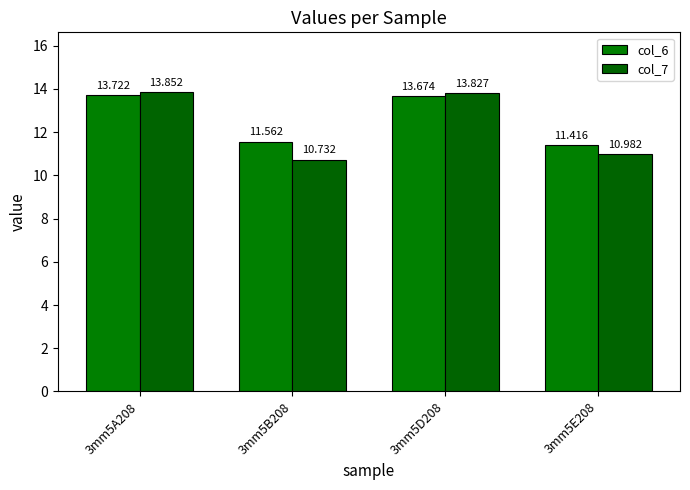

What is the greatest value displayed?

13.9